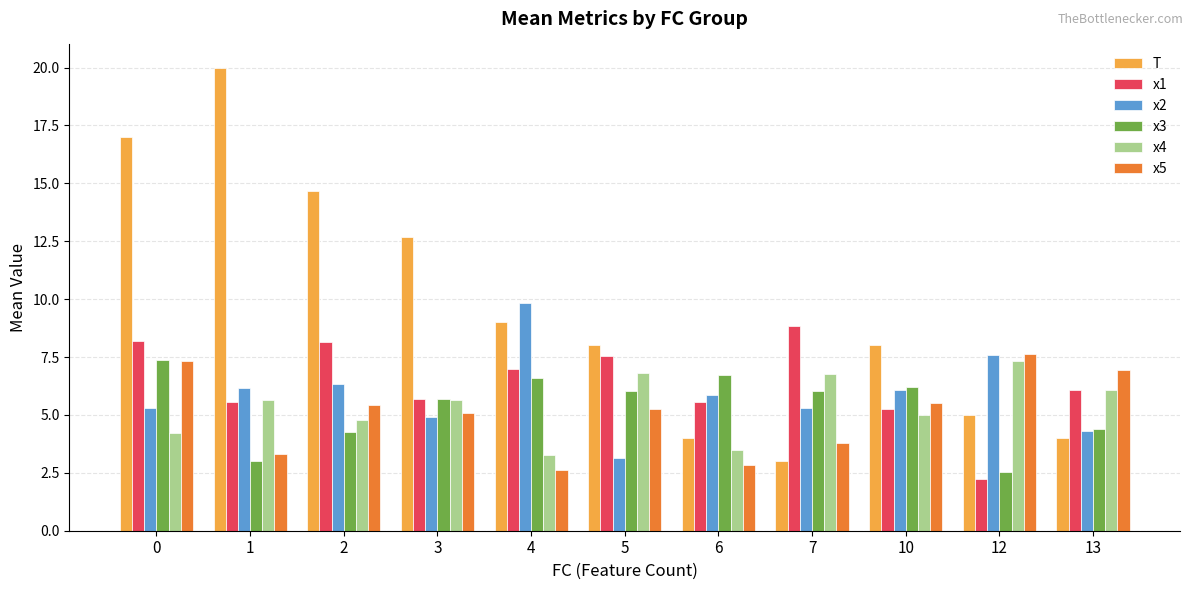

What is the value of the x5 bar at the 7th from the left?

2.8